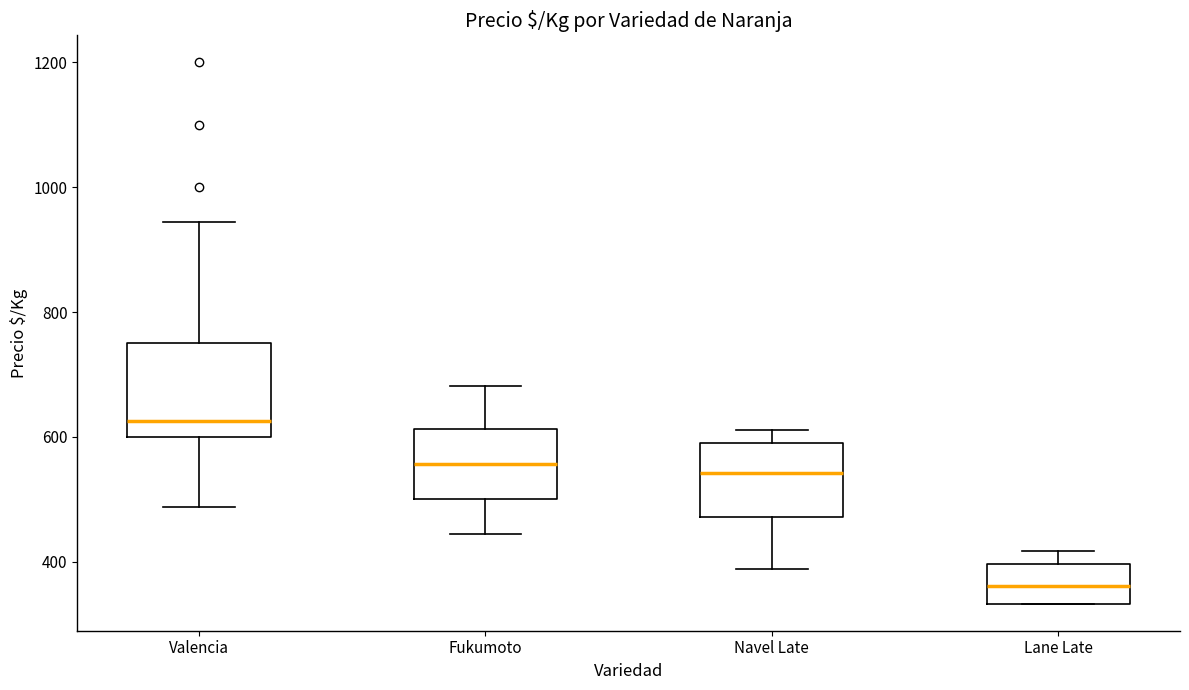

Which box has the lowest median line?

Lane Late